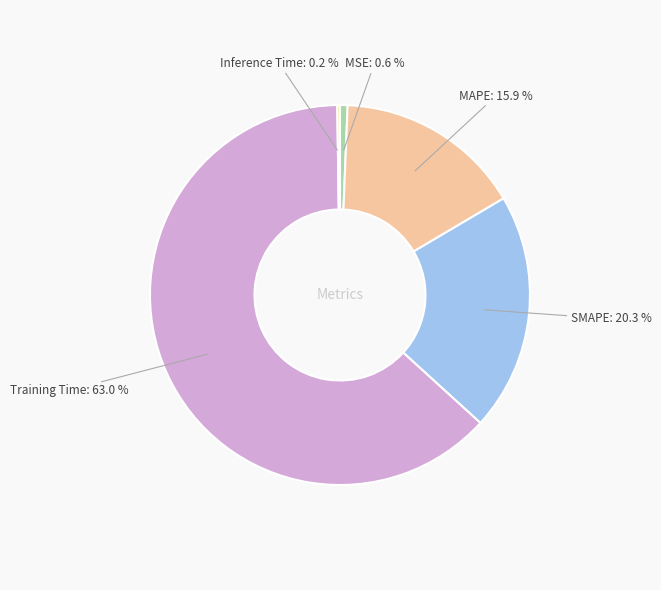

Is there any slice that represents more than half of the pie?

Yes